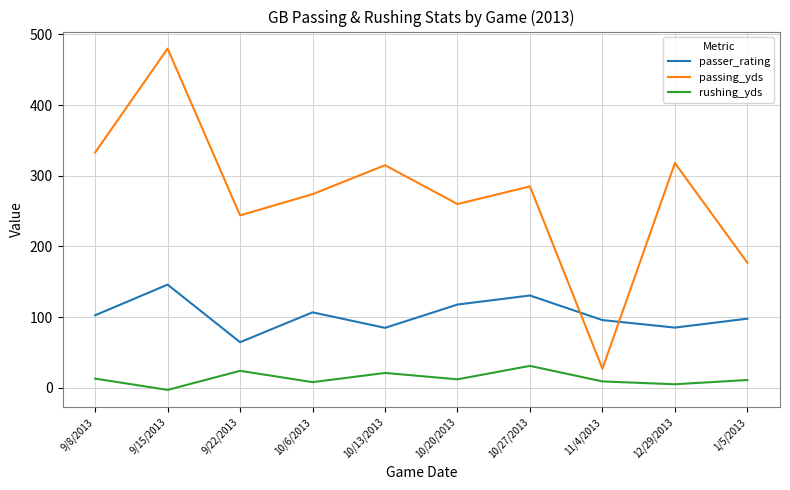

What is the difference between the rushing_yds values at 9/8/2013 and 9/22/2013?

11.0